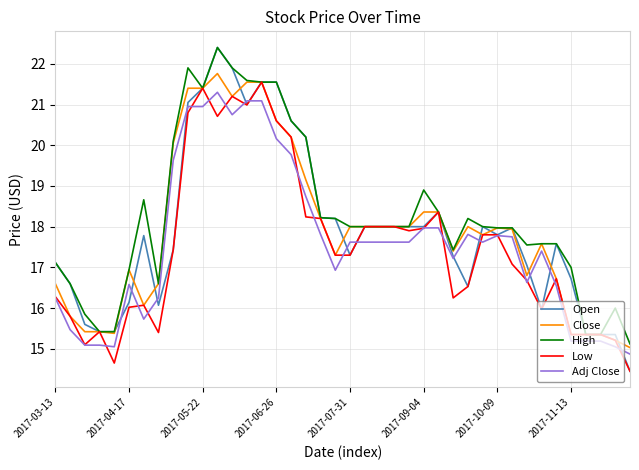

Does the chart have visible grid lines?

Yes